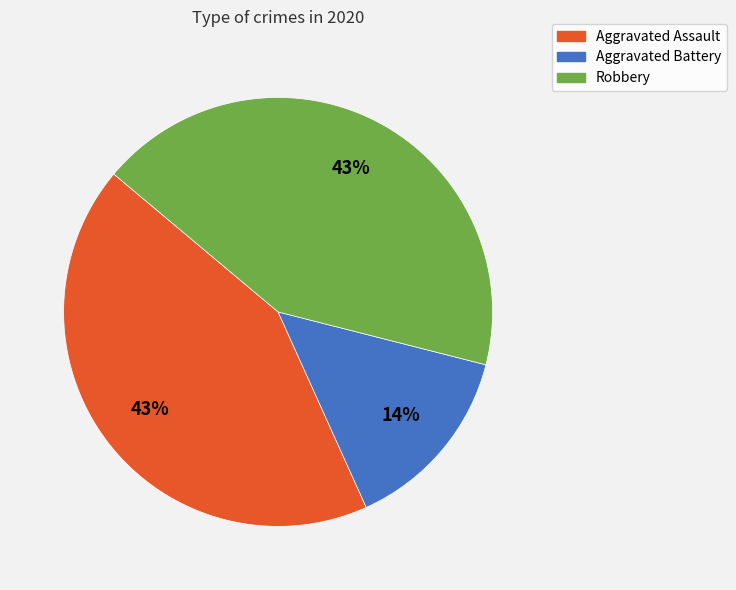

Is there any slice that represents more than half of the pie?

No